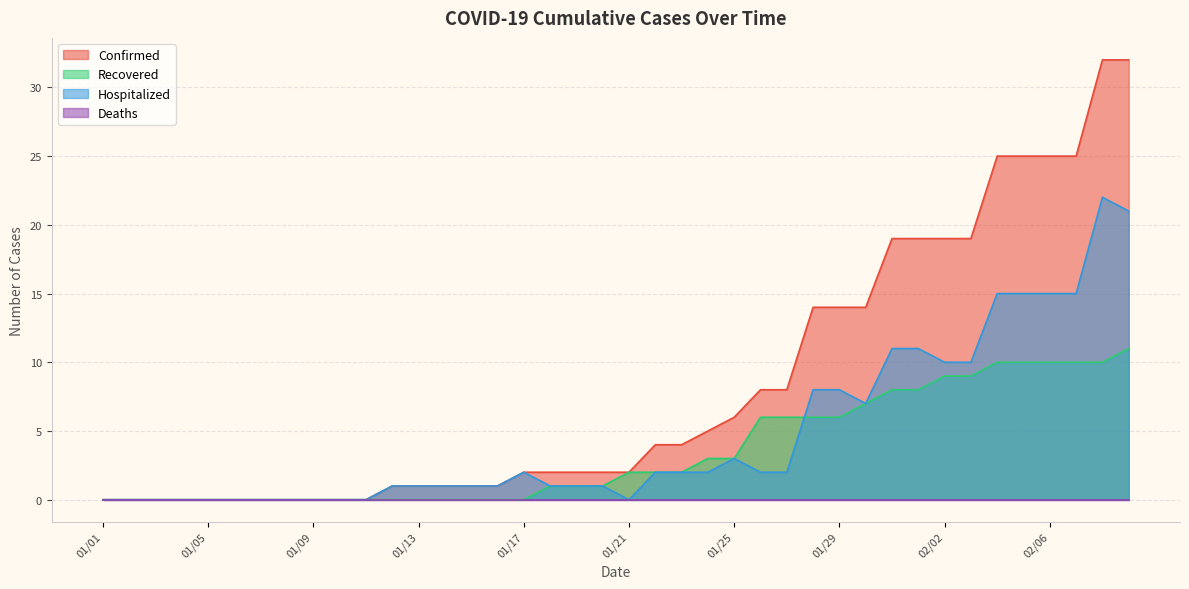

Where is Hospitalized nearest to the value 11?

01/31